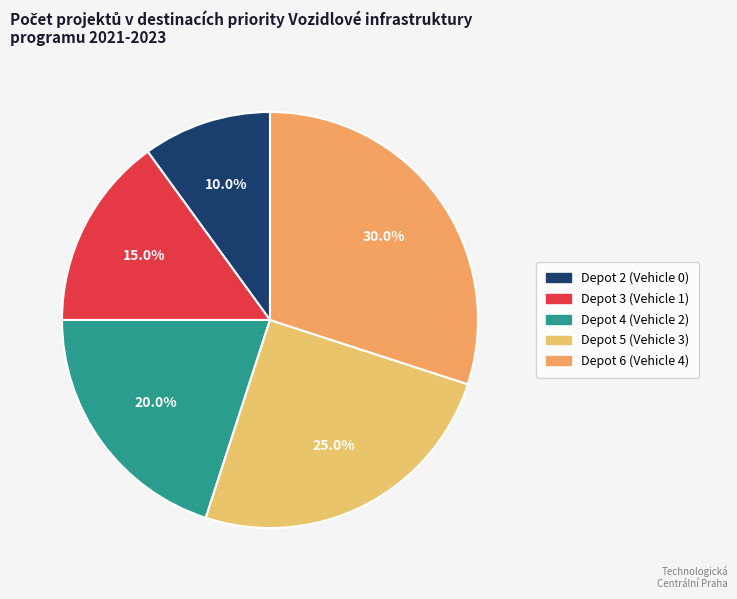

Which slice is the largest?

Depot 6